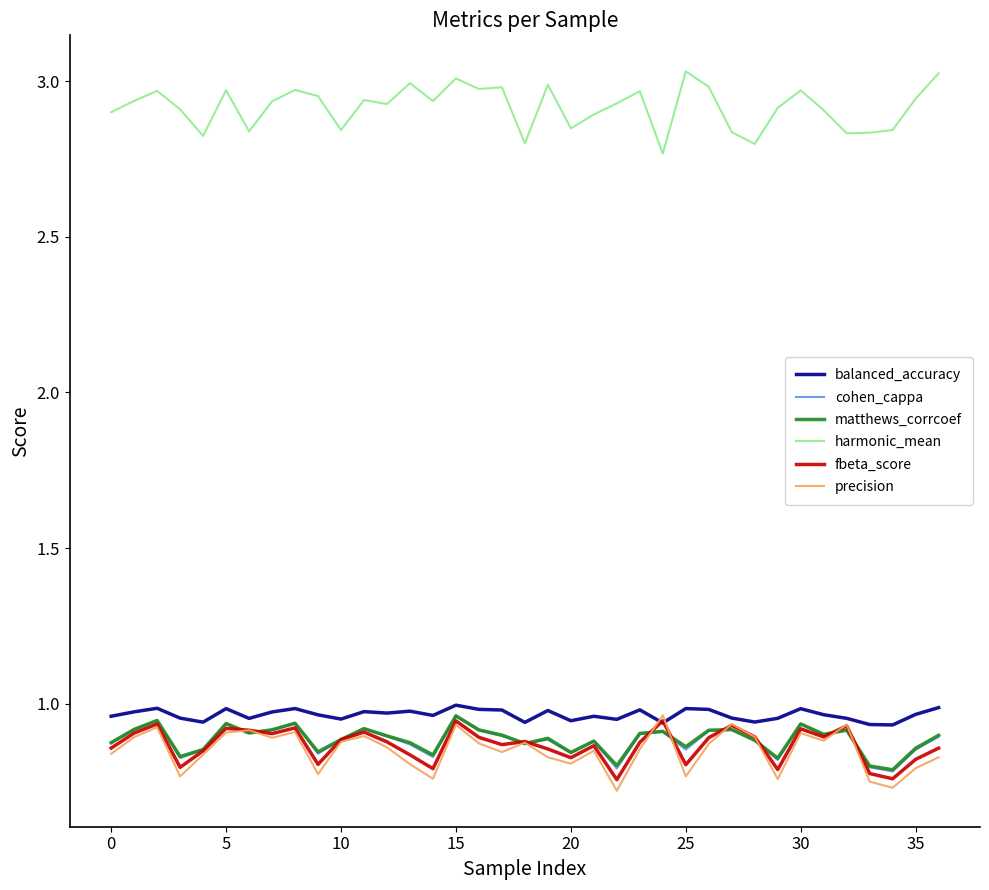

True or false: precision and harmonic_mean cross at least once.

False